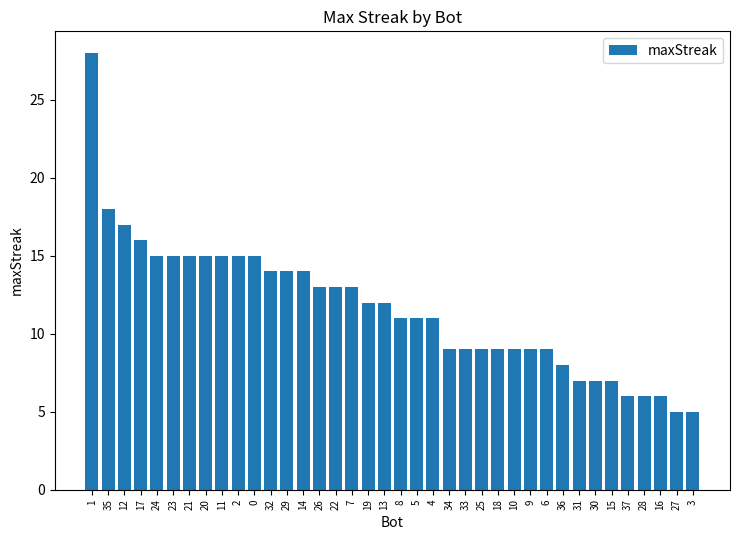

Count the number of data series in this chart.

1